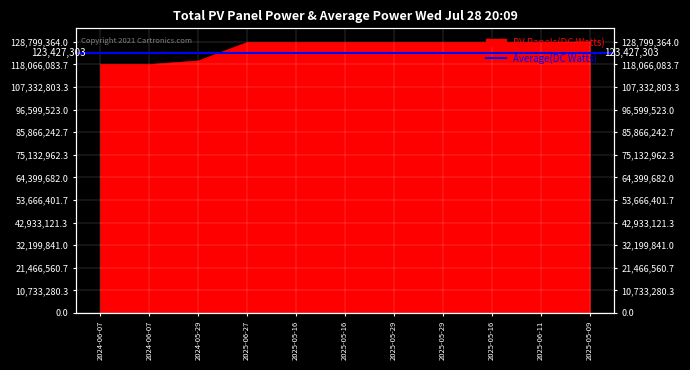

Where is the data nearest to the value 123417960?

2024-05-29